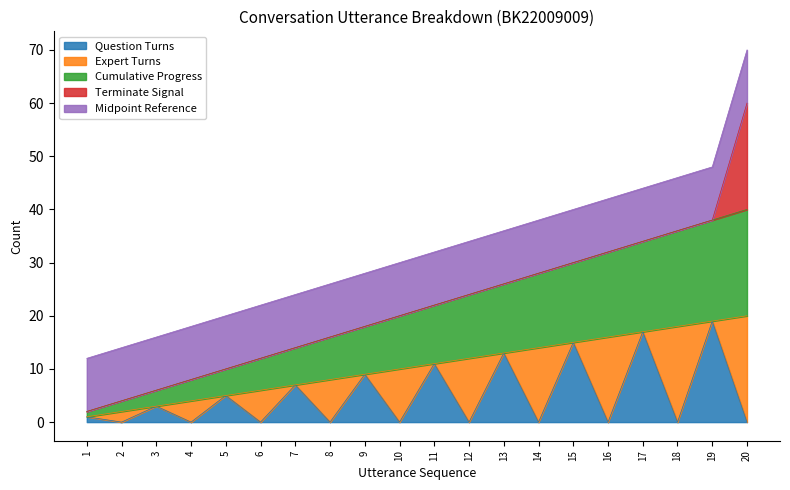

How many data points does each series have?

20